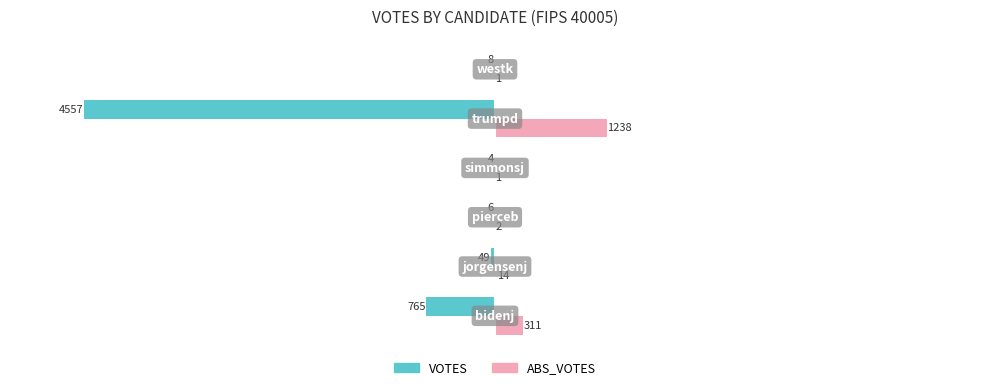

Which series has the largest total across all categories?

ABS_VOTES